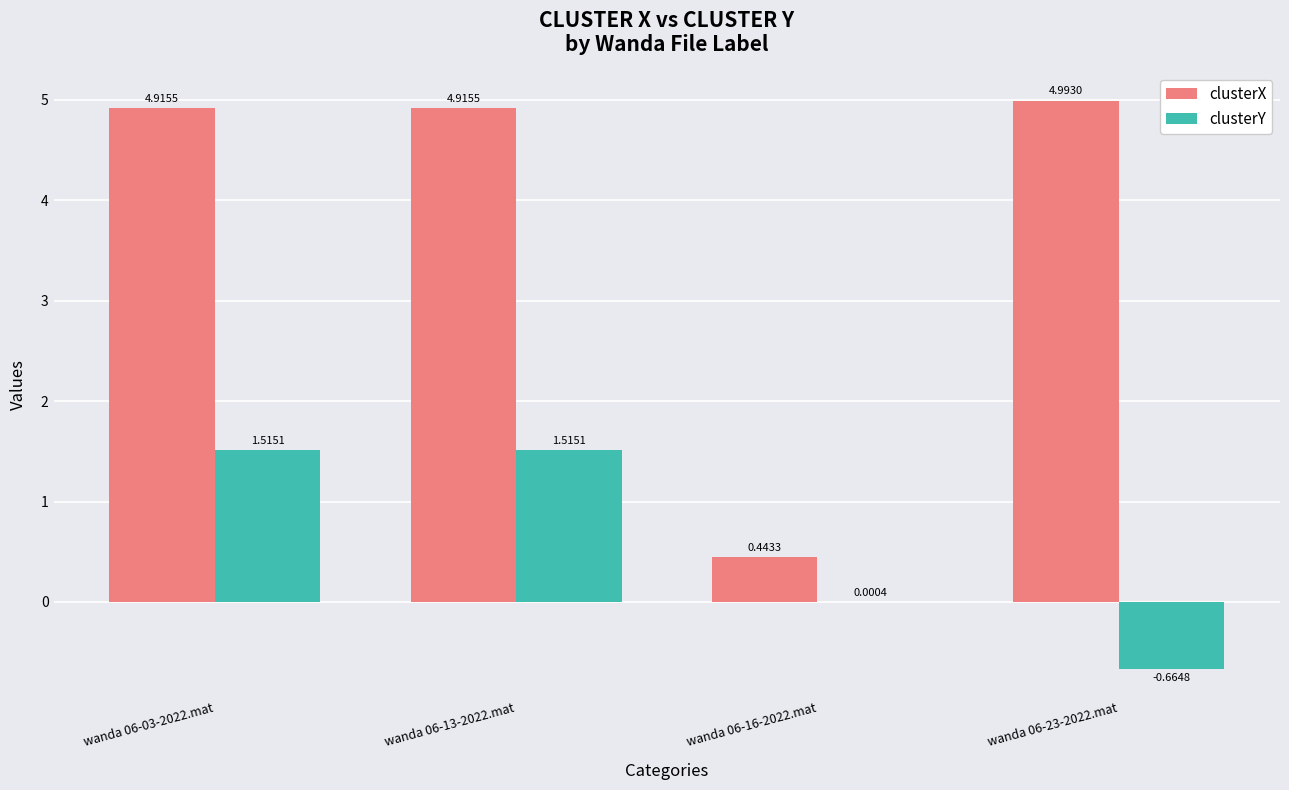

What are all the series names shown in the legend?

clusterX, clusterY